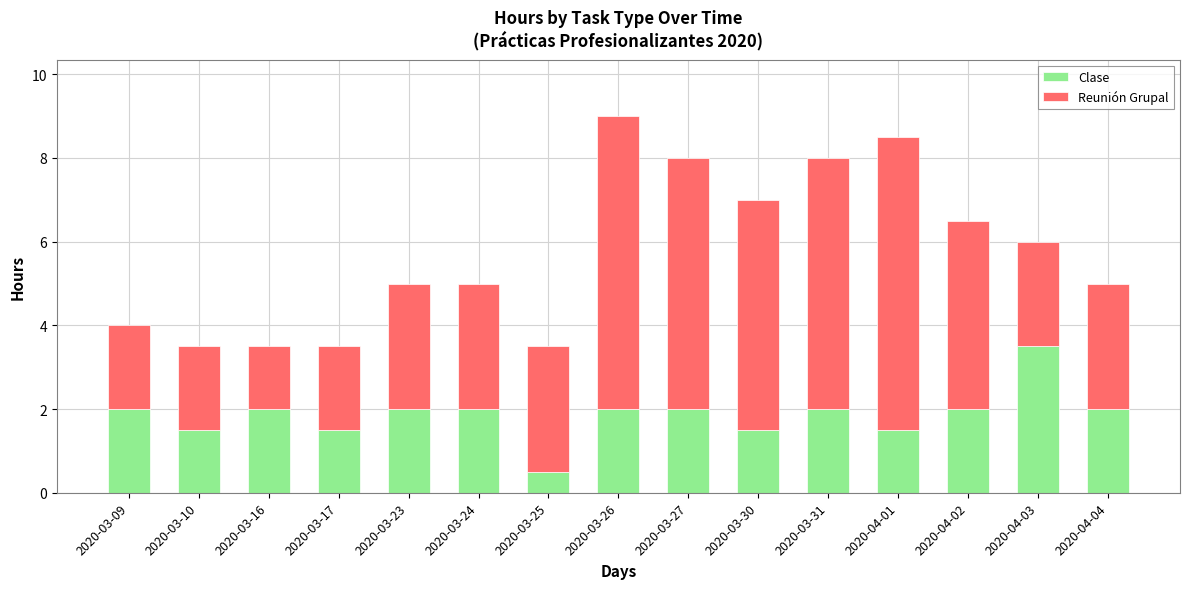

What is the sum of all Clase values?

28.0